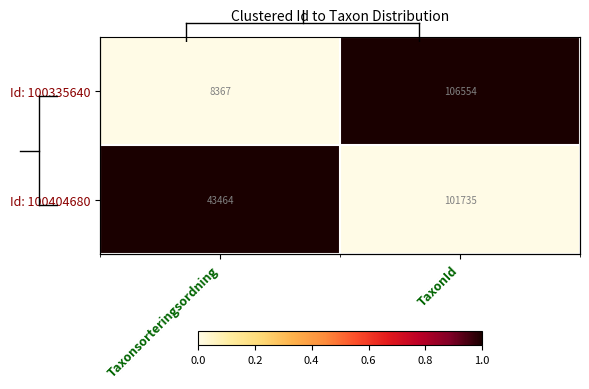

Rank the categories by Id: 100335640 value from highest to lowest.

TaxonId, Taxonsorteringsordning